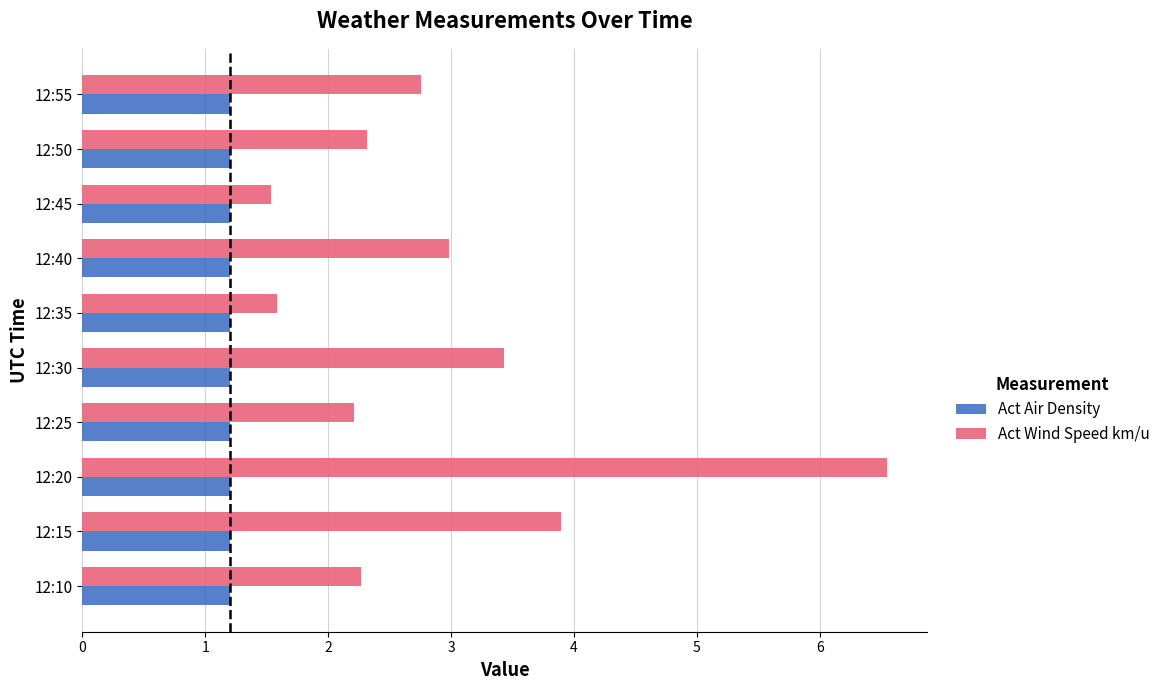

What is the total value across all series at 12:40?

4.2